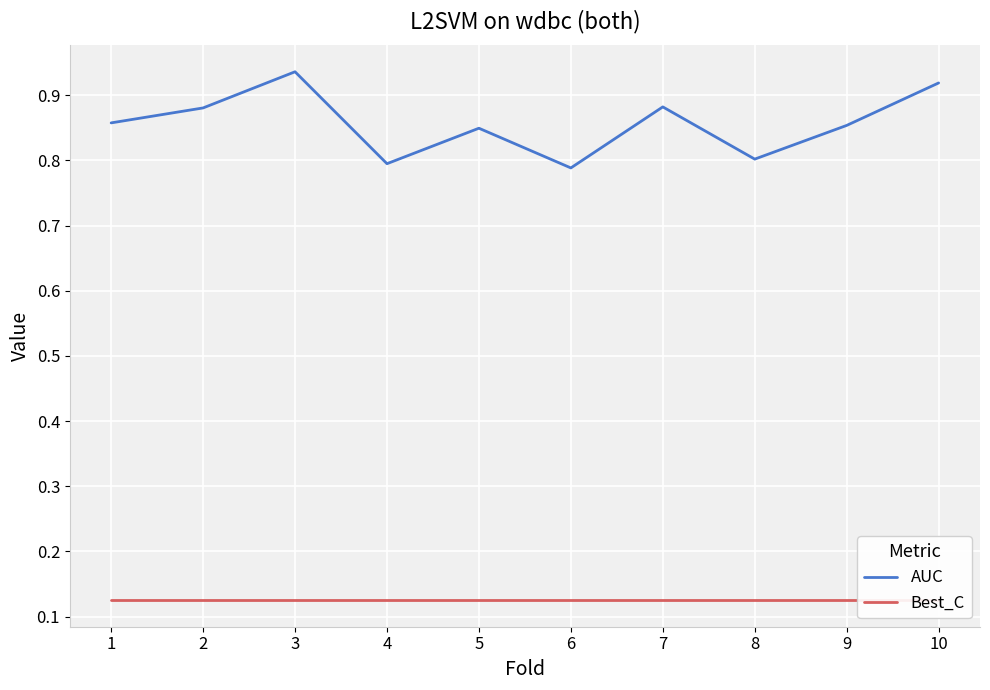

What is the difference between the highest and lowest values at 5?

0.7